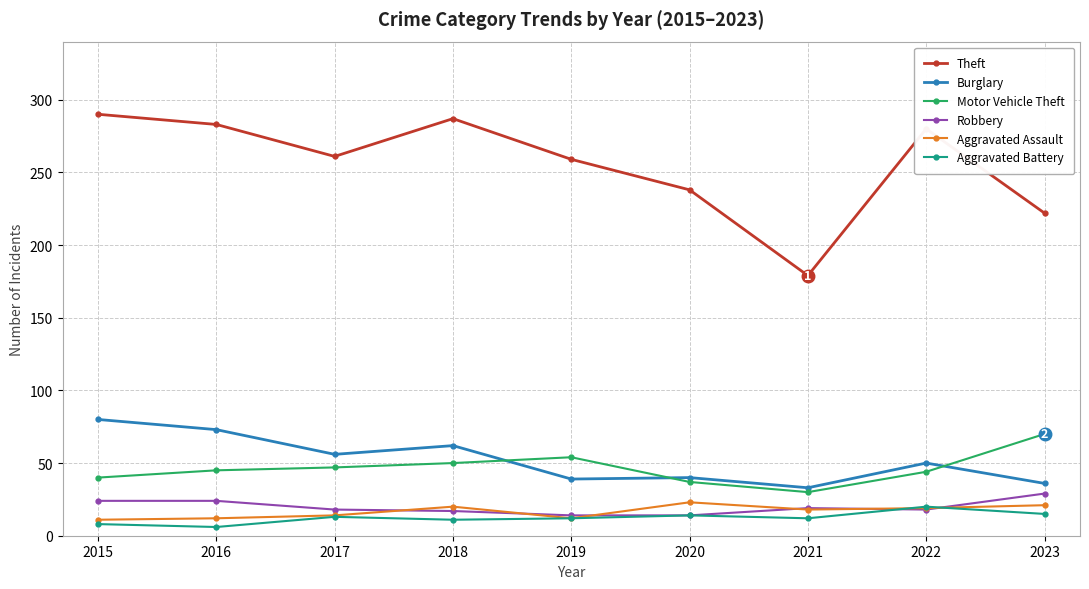

At which label does Burglary reach its minimum?

2021